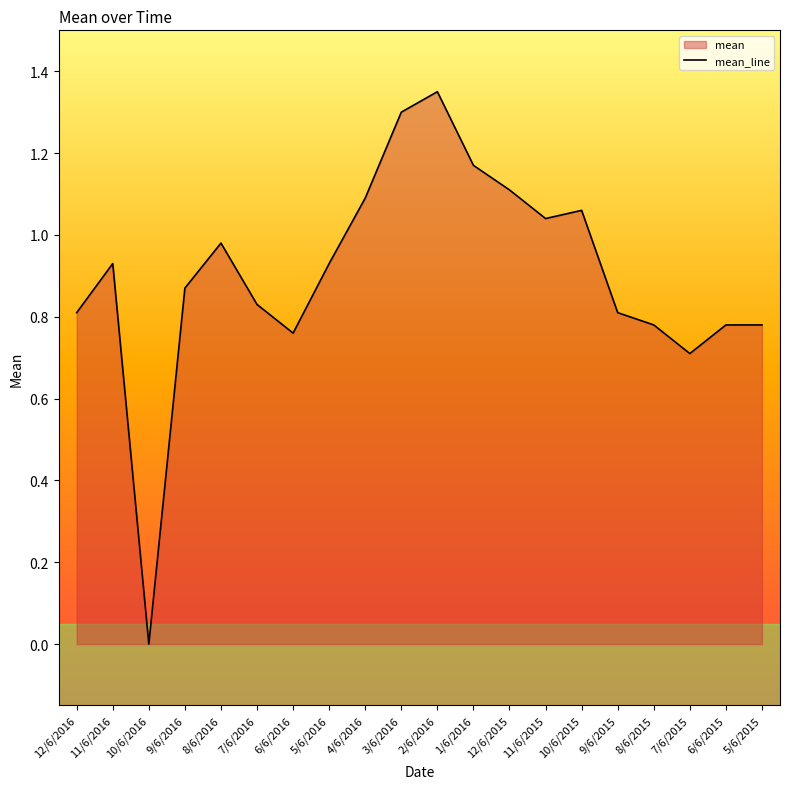

What is the label of the 20th point from the right?

12/6/2016